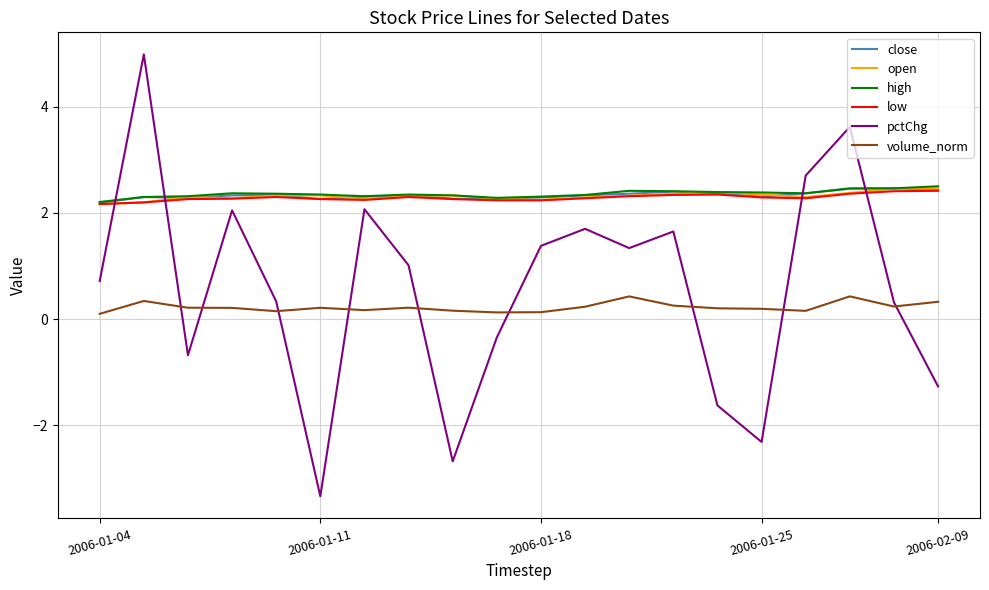

True or false: volume_norm and high cross at least once.

False